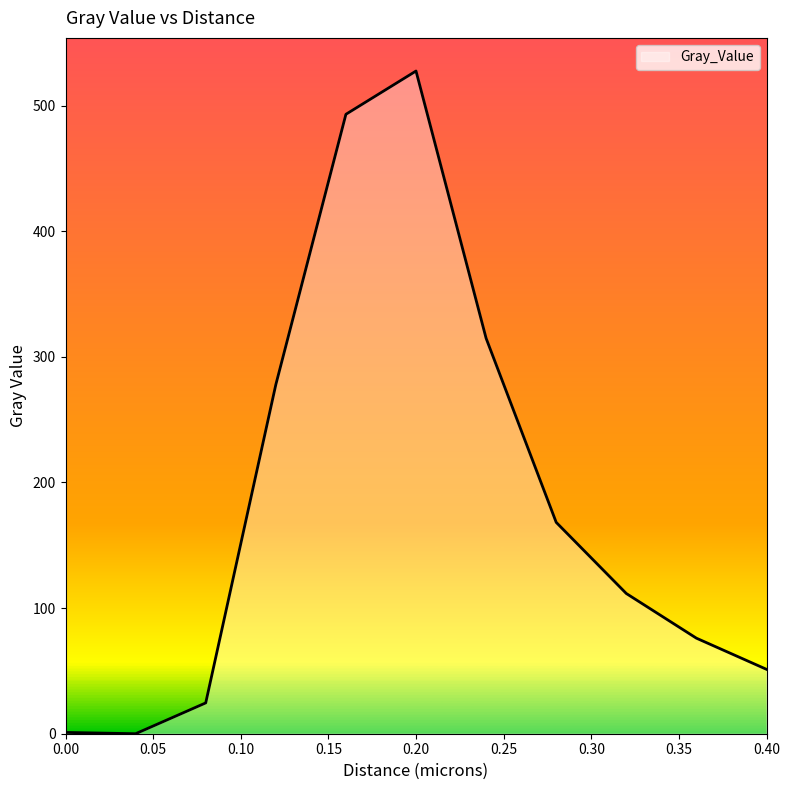

What is the greatest value displayed?

527.6